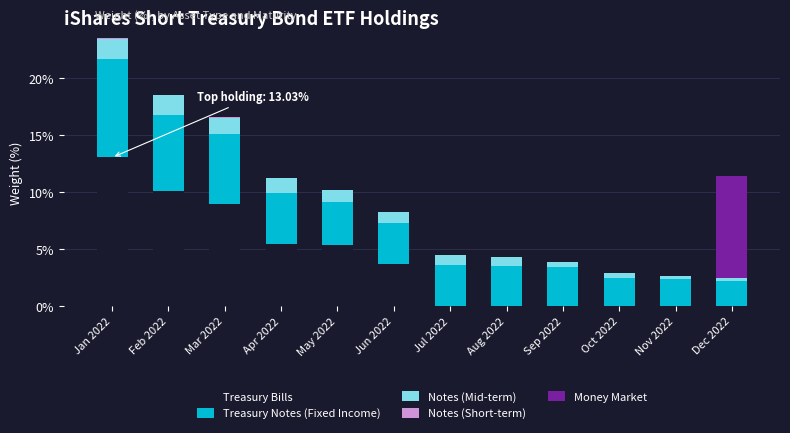

At which category is the sum across all series the highest?

Jan 2022